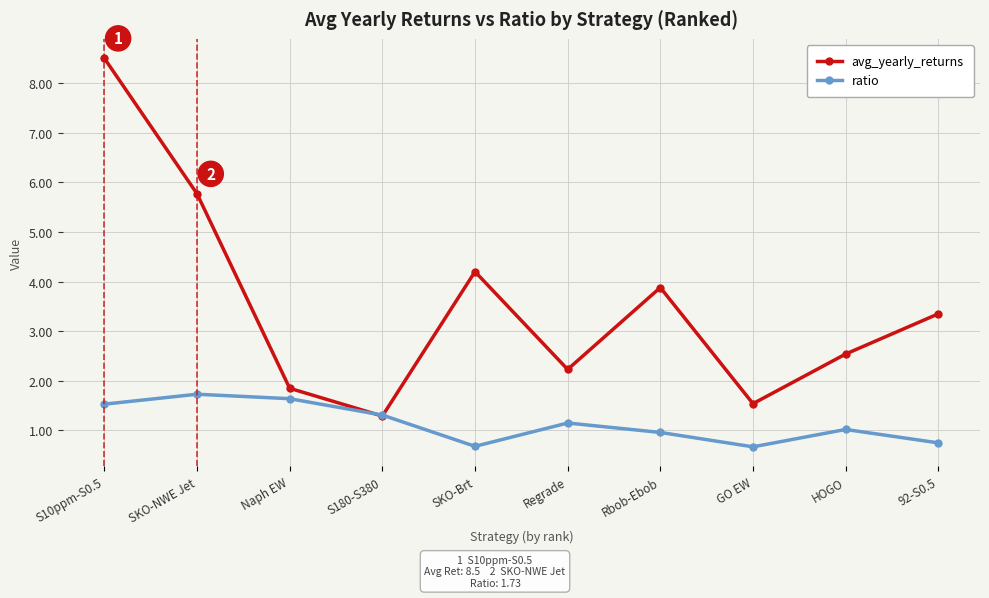

Which category has the highest value in the avg_yearly_returns series?

S10ppm-S0.5